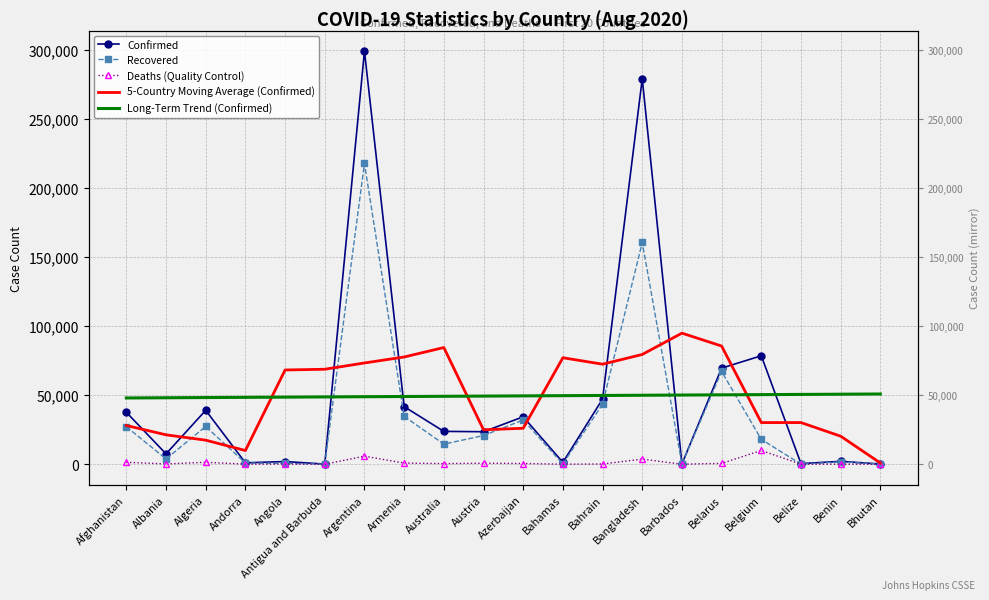

At which label does 5-Country Moving Average (Confirmed) first exceed 68236?

Angola